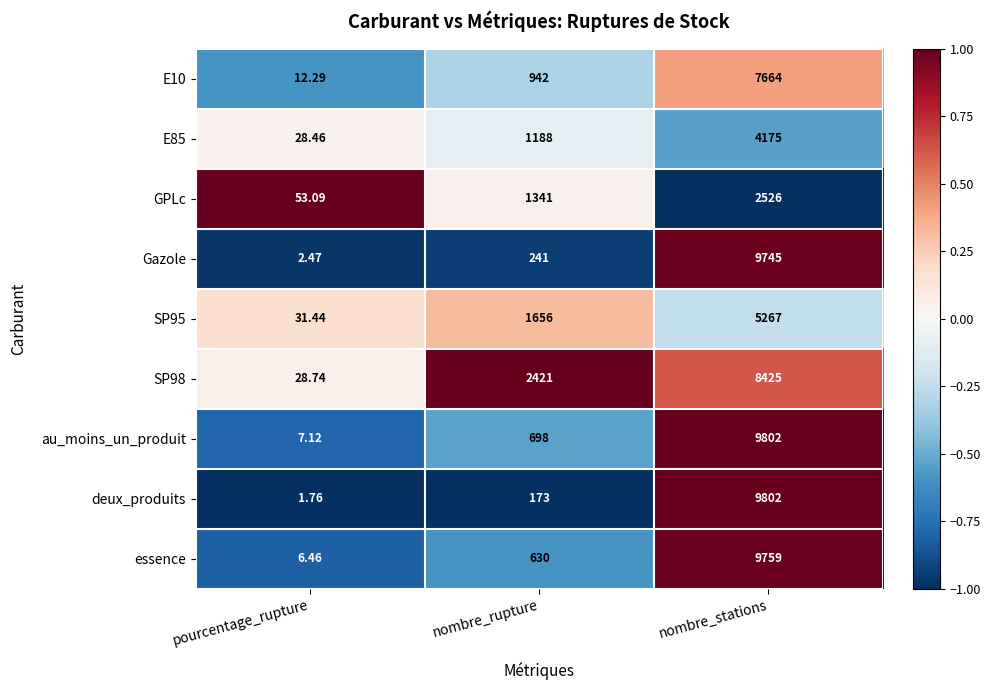

At which category is the sum across all series the highest?

nombre_stations